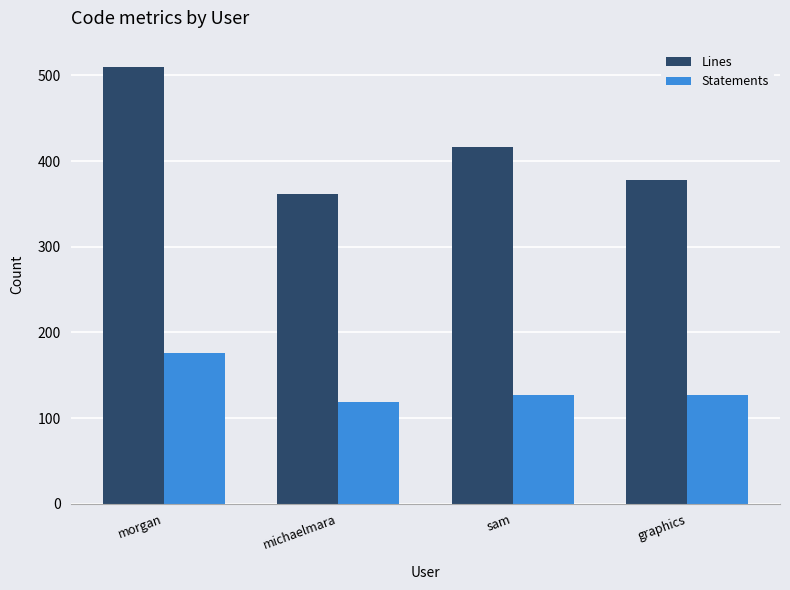

At which category is the sum across all series the highest?

morgan